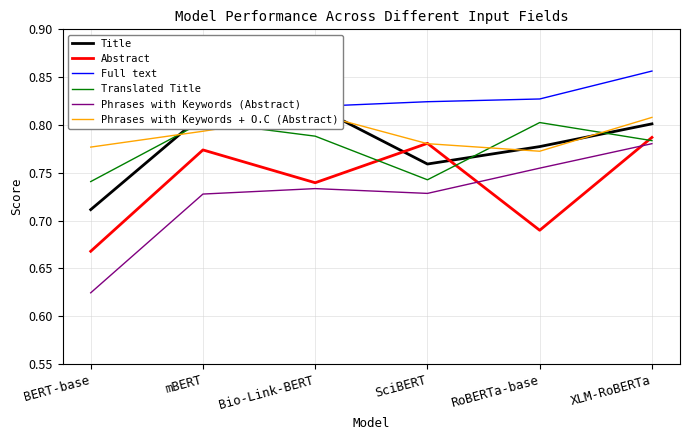

What is the spread (max minus min) of values at XLM-RoBERTa?

0.1